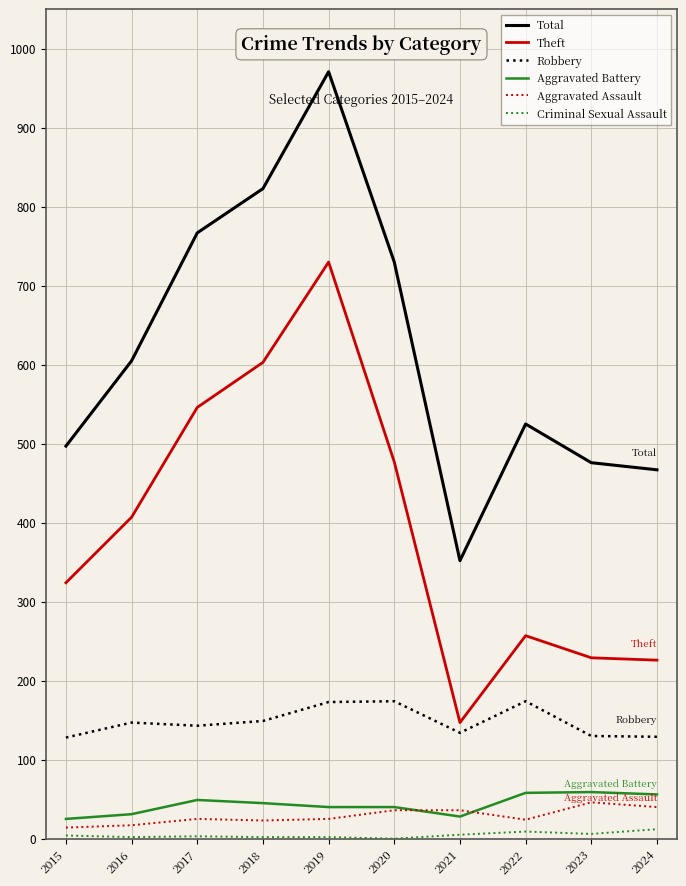

The value of Total at 2018 is 503. True or false?

False